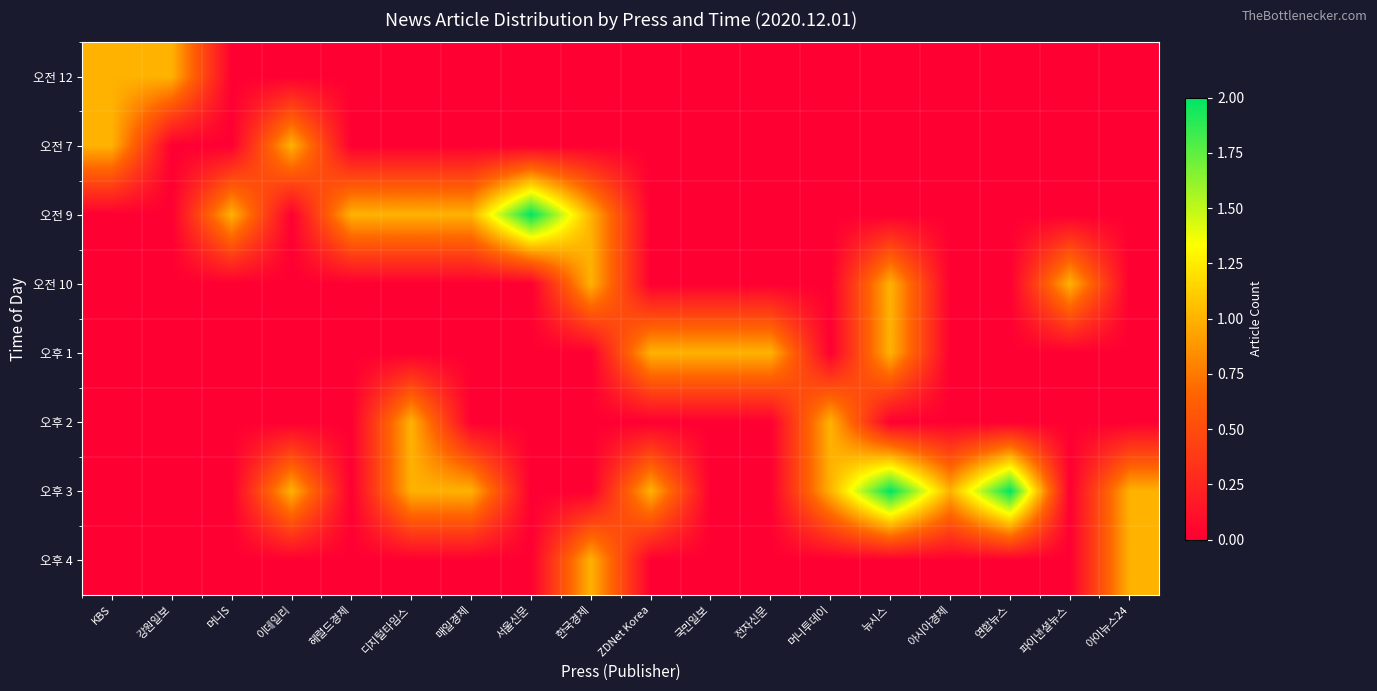

At 뉴시스, list the series in order from smallest to largest.

오전 12, 오전 7, 오전 9, 오후 2, 오후 4, 오전 10, 오후 1, 오후 3